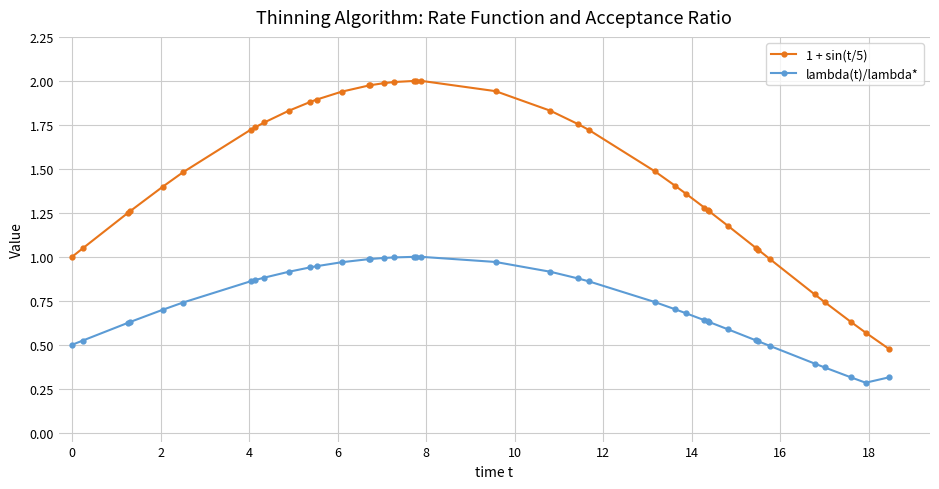

What is the average value of the 1 + sin(t/5) series?

1.5